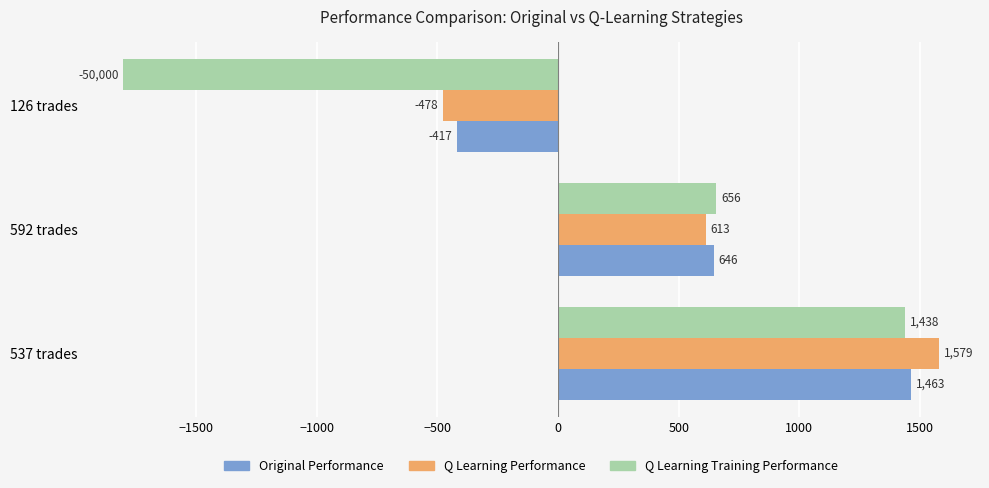

At which label is Q Learning Training Performance closest to -180?

592 trades